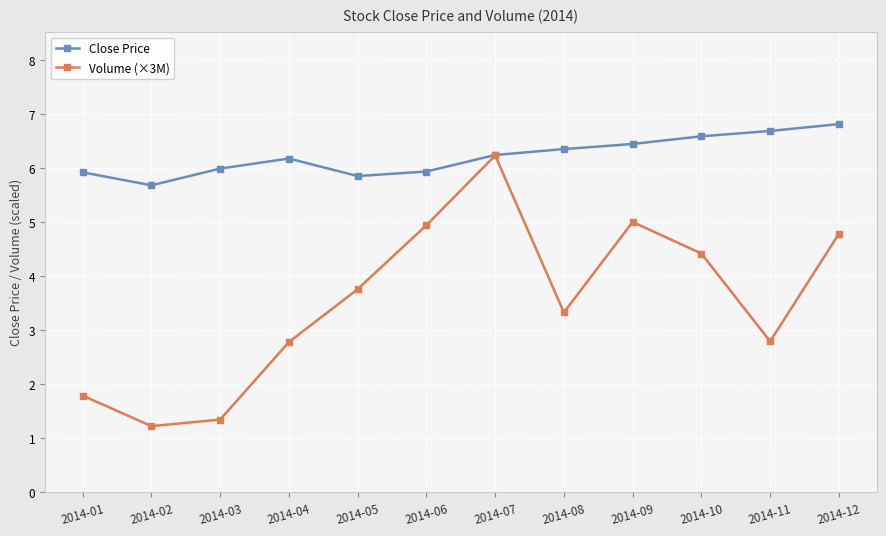

The Close Price series shows 2.2 at 2014-12. True or false?

False